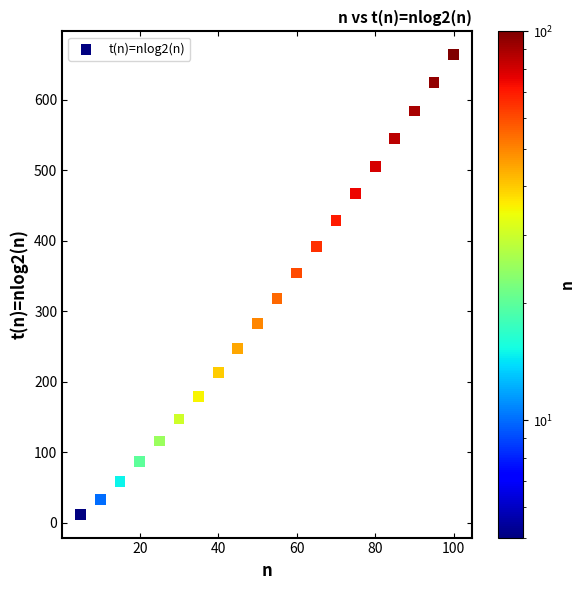

What is the range of Y values (max minus min)?

652.8